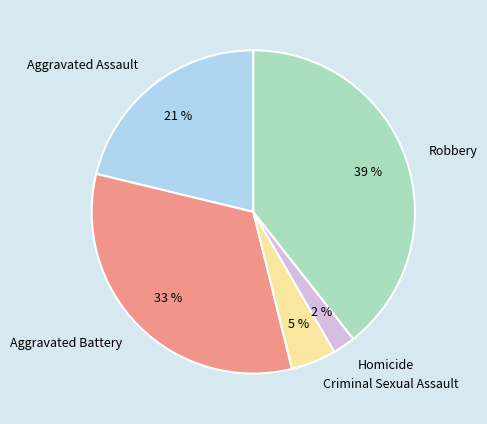

Is there a majority slice in this chart?

No